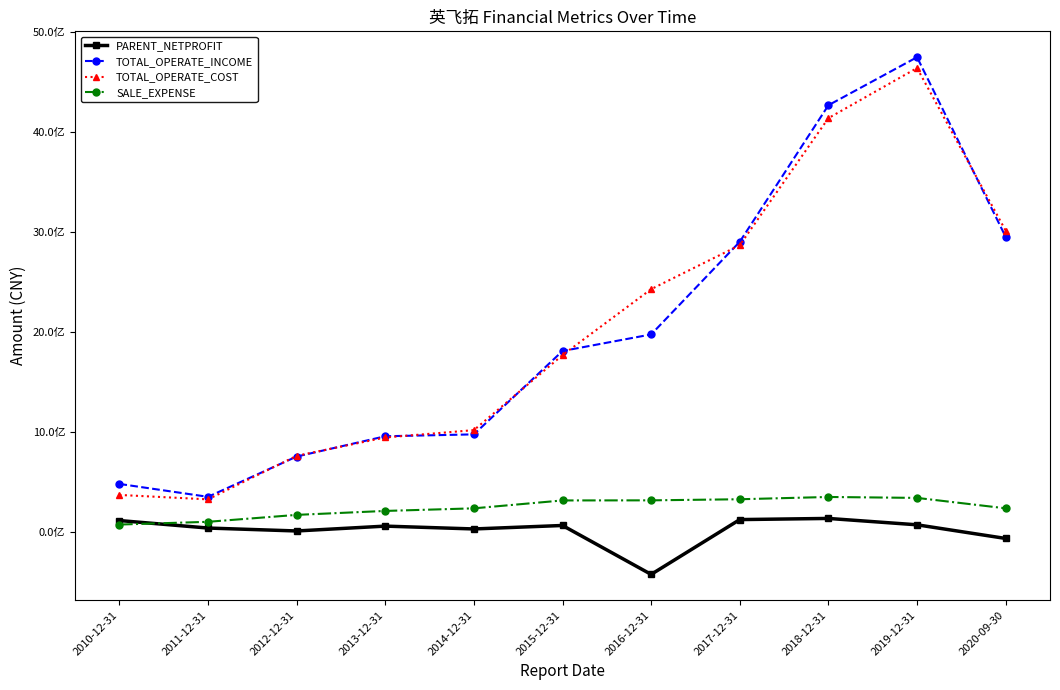

Is this an area chart (filled region under the line)?

No